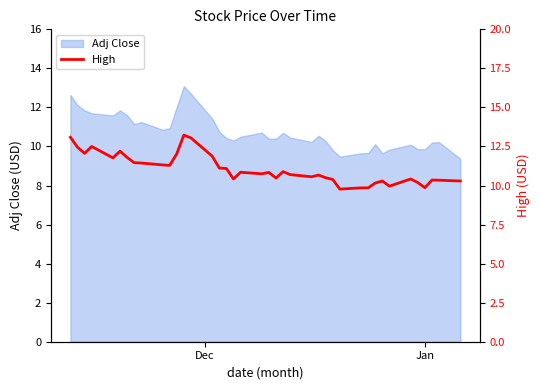

How many points are lower than both their immediate neighbors (excluding endpoints)?

10